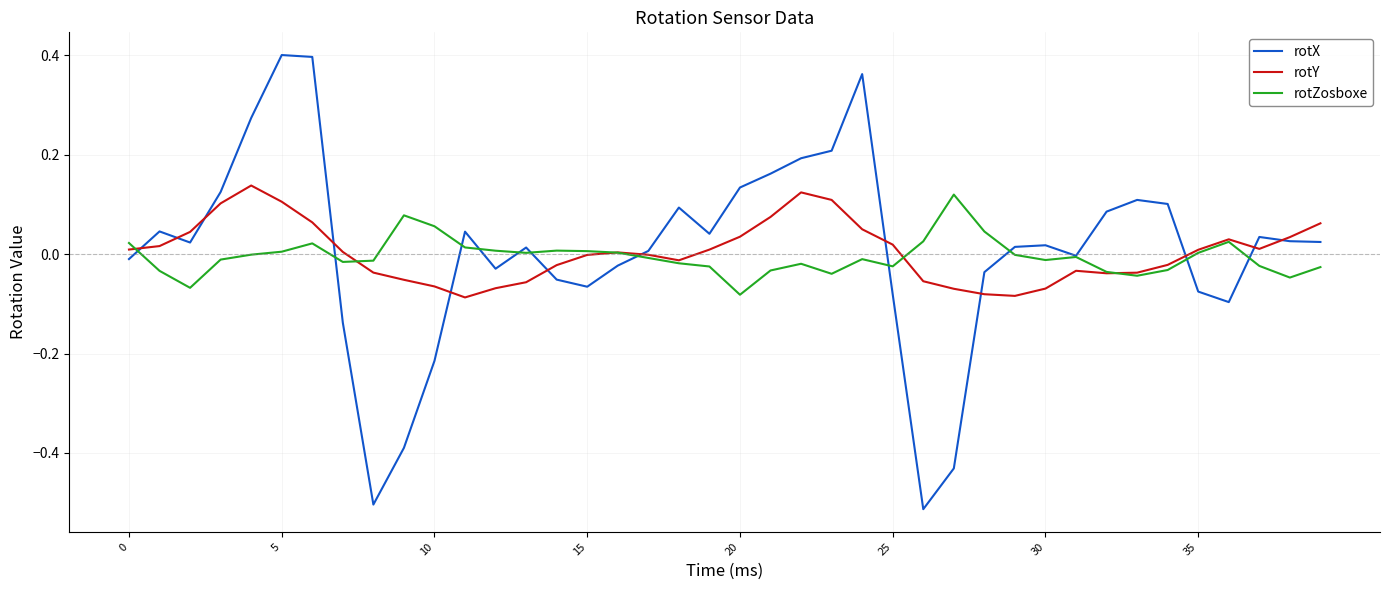

Which series has the largest range (max minus min)?

rotX